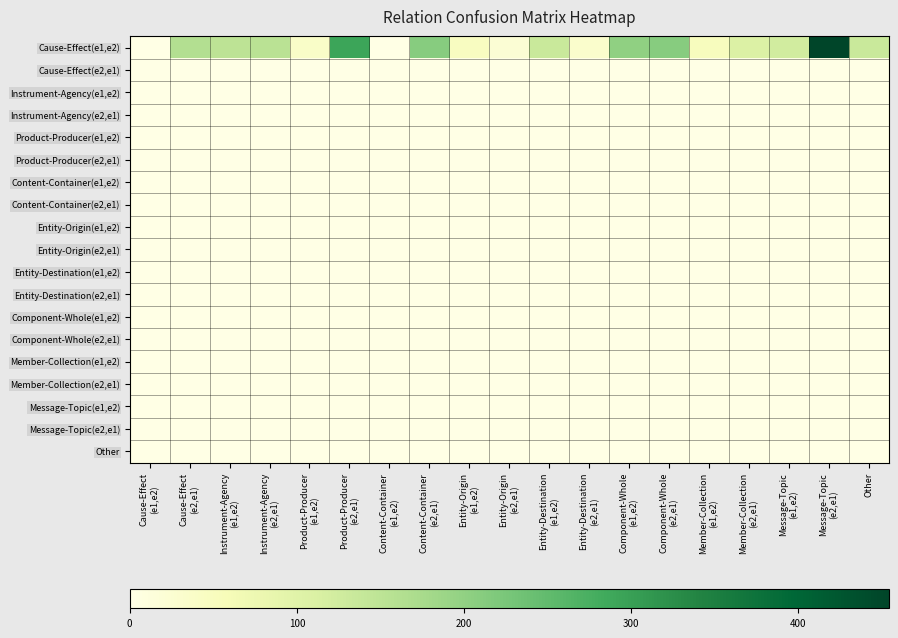

Which category has the highest value across all series?

Message-Topic
(e2,e1)